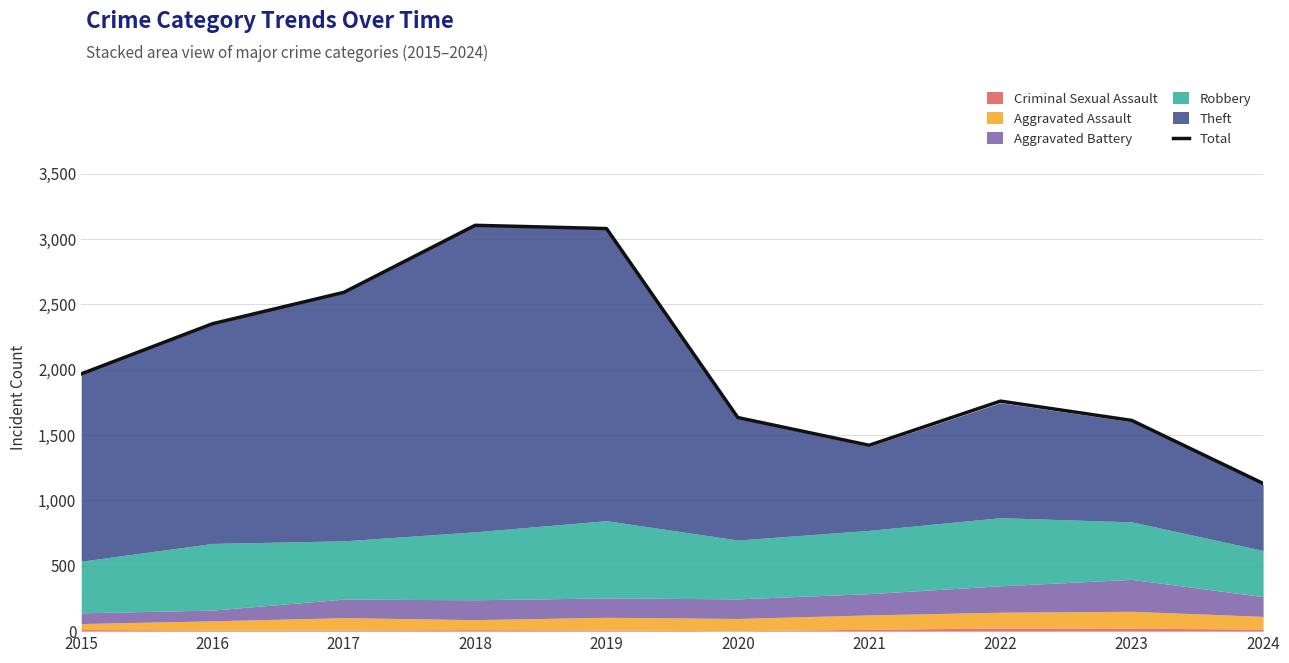

Is it true that Total equals 1612 at 2023?

True